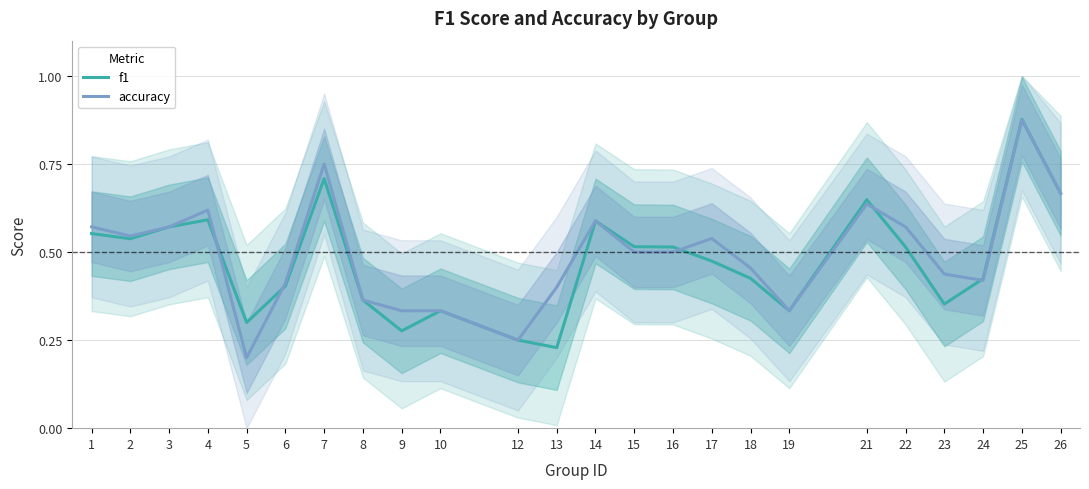

What is the total value across all series at 25?

1.8